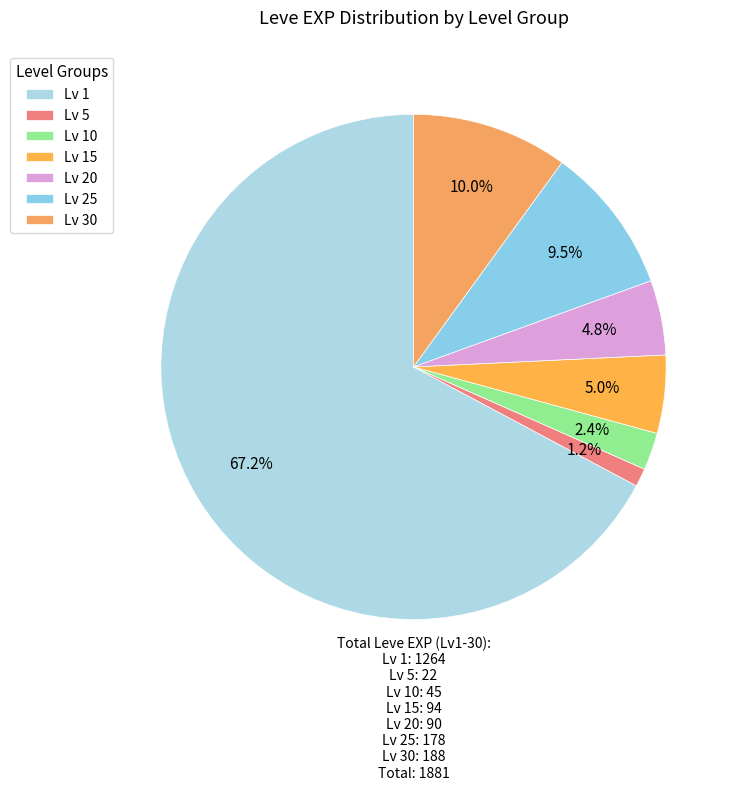

Count the number of slices in the pie.

7